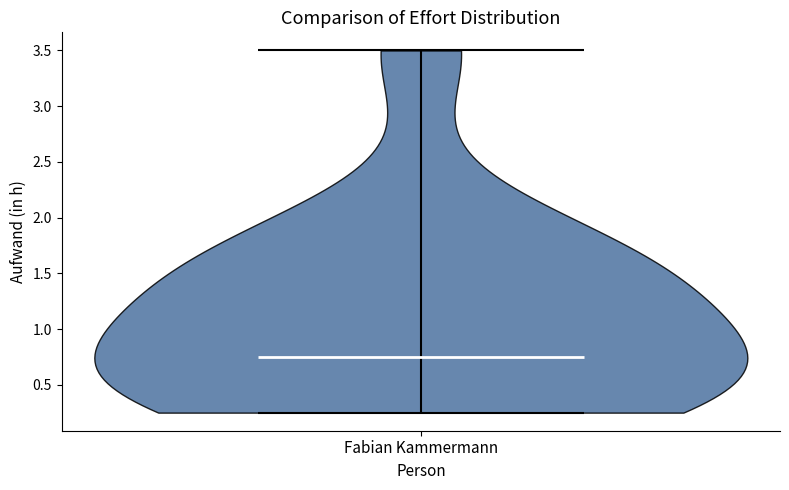

Read this violin plot against the y-axis: where its median line is, and the lowest and highest points the violin reaches. The values are not printed on the chart, so give them approximately, as read against the axis.

median line 0.75, lowest point 0.25, highest point 3.50